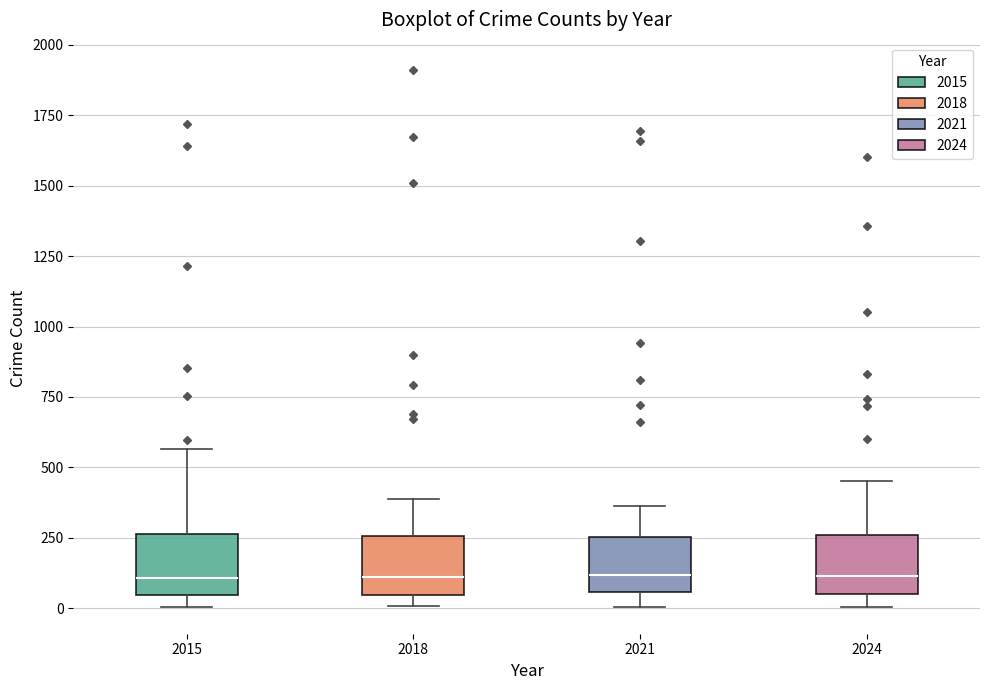

Reading left to right, transcribe this box plot: for each box, give where its median line is, the range the box spans, and where its two whiskers end, as read against the y-axis. The values are not printed on the chart, so give them approximately, as read against the axis.

2015: median 100, box 50 to 250, whiskers 0 to 550
2018: median 100, box 50 to 250, whiskers 0 to 400
2021: median 100, box 50 to 250, whiskers 0 to 350
2024: median 100, box 50 to 250, whiskers 0 to 450